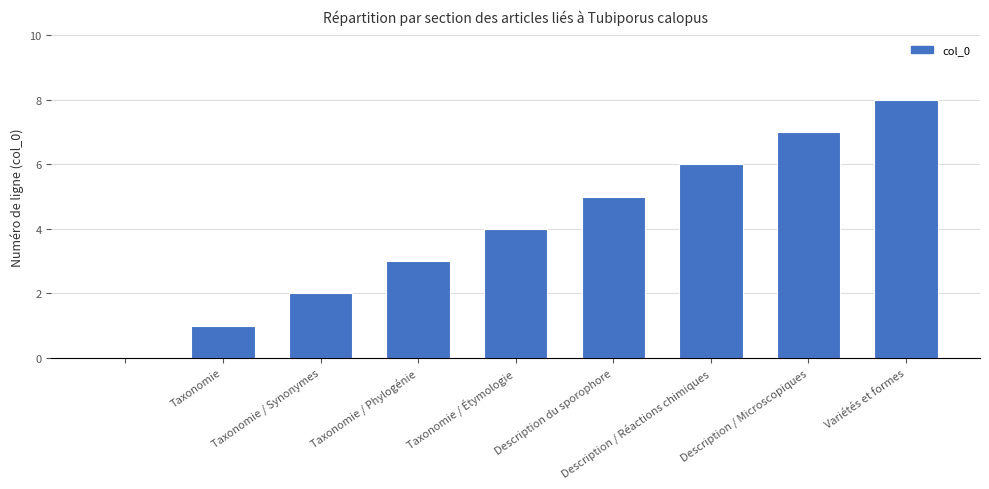

What is the sum of all values?

36